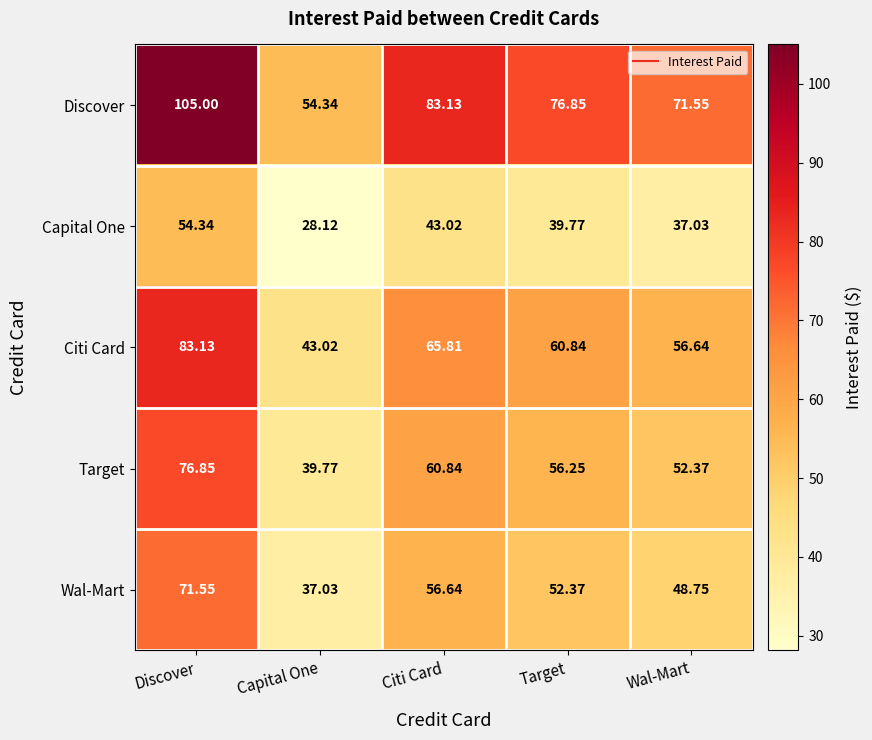

At Discover, list the series in order from smallest to largest.

Capital One, Wal-Mart, Target, Citi Card, Discover